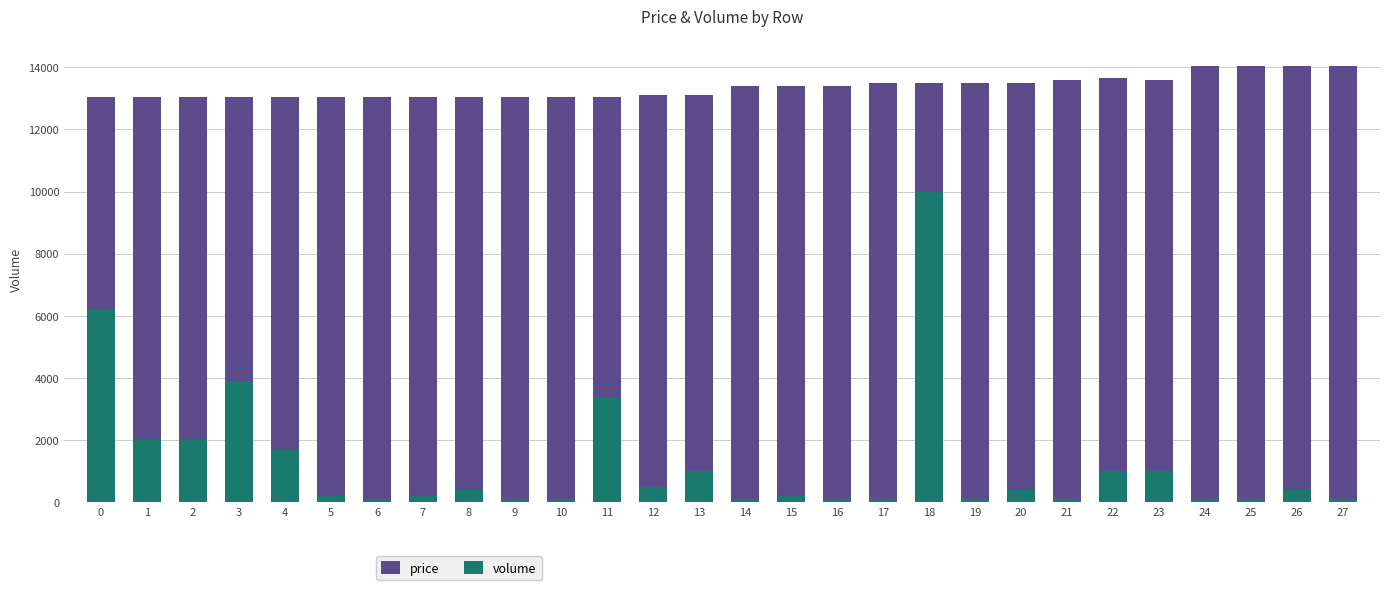

Is it true that price equals 13500 at 20?

True